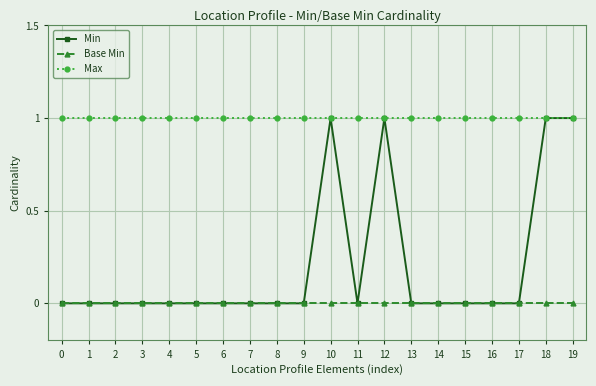

Reading right to left, extract all data points from this chart.

Min: 19=1	18=1	17=0	16=0	15=0	14=0	13=0	12=1	11=0	10=1	9=0	8=0	7=0	6=0	5=0	4=0	3=0	2=0	1=0	0=0
Base Min: 19=0	18=0	17=0	16=0	15=0	14=0	13=0	12=0	11=0	10=0	9=0	8=0	7=0	6=0	5=0	4=0	3=0	2=0	1=0	0=0
Max: 19=1	18=1	17=1	16=1	15=1	14=1	13=1	12=1	11=1	10=1	9=1	8=1	7=1	6=1	5=1	4=1	3=1	2=1	1=1	0=1